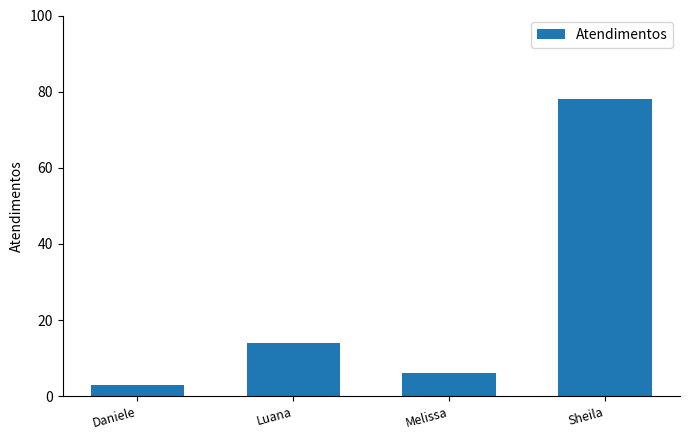

What position from the left is Sheila?

4